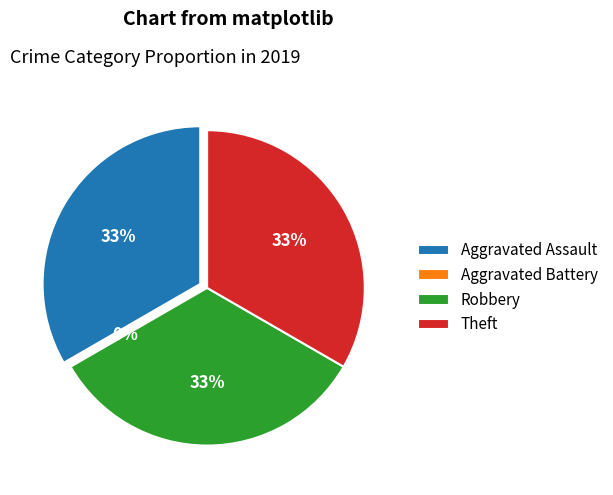

What percentage is the Aggravated Assault slice, to the nearest percent?

33%